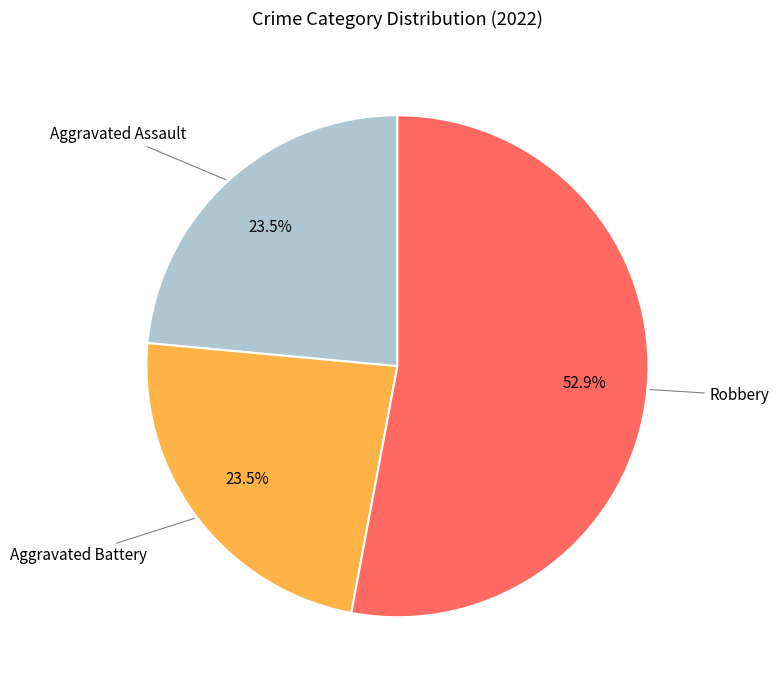

Is there any slice that represents more than half of the pie?

Yes